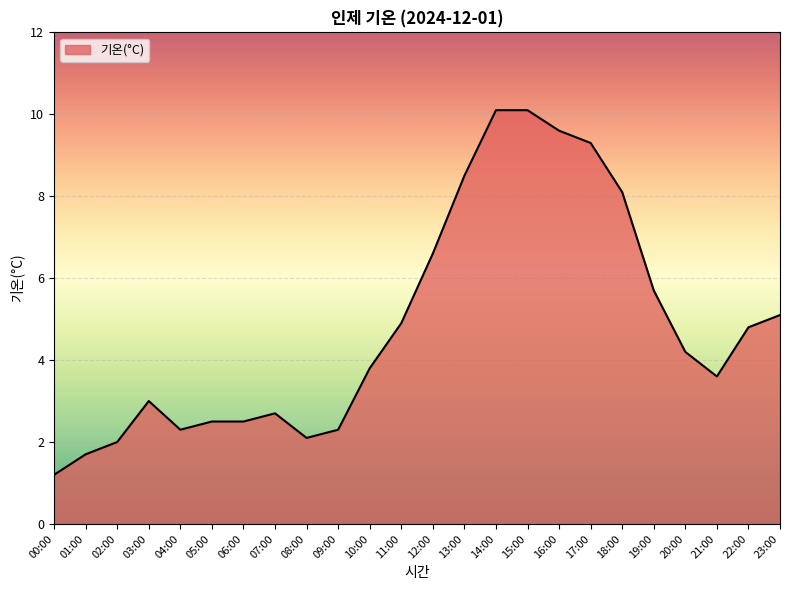

What is the difference between the maximum and minimum values?

8.9